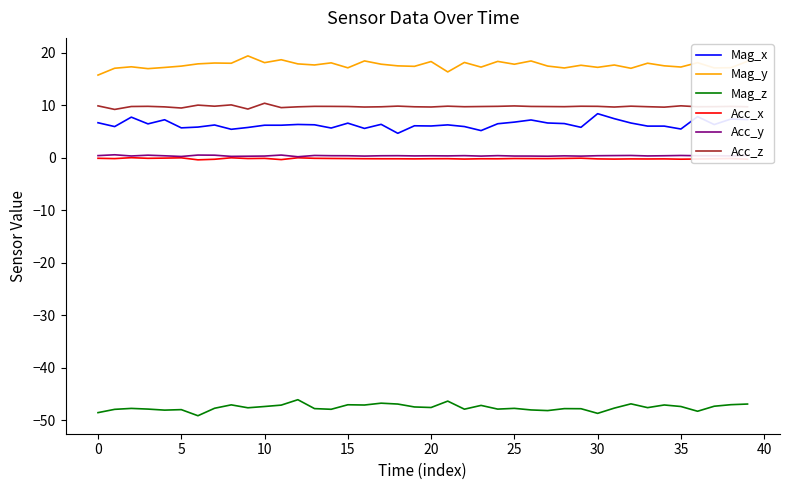

What is the smallest value displayed?

-49.2